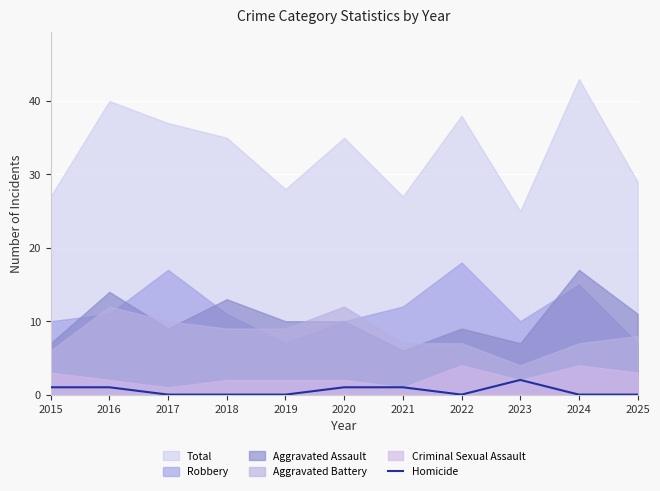

How many data points are above 0?

5